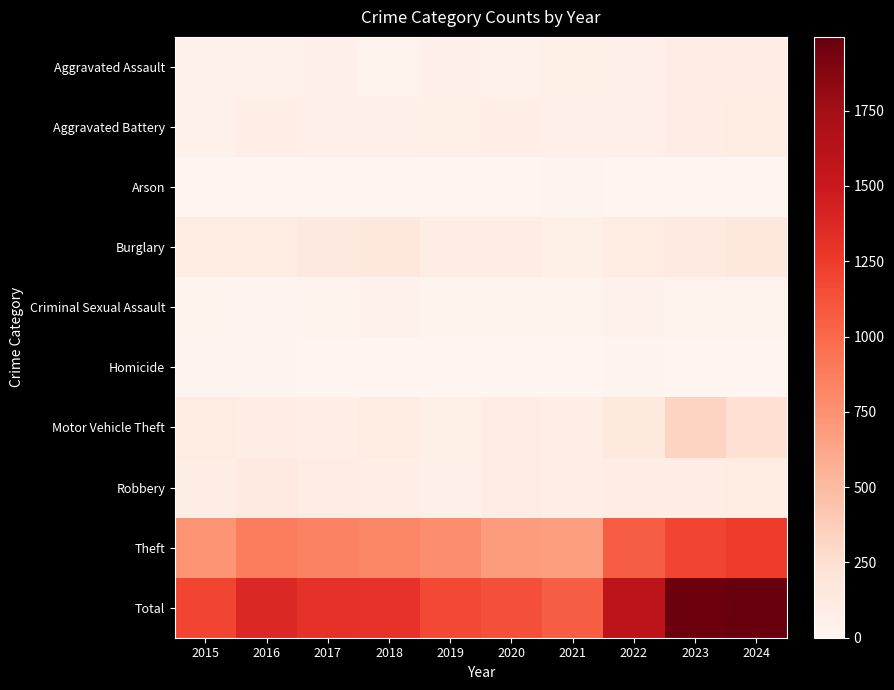

Reading right to left, list all the values displayed in this chart.

Aggravated Assault: 2024=99	2023=98	2022=64	2021=74	2020=48	2019=60	2018=36	2017=63	2016=54	2015=49
Aggravated Battery: 2024=111	2023=90	2022=61	2021=56	2020=78	2019=76	2018=63	2017=70	2016=84	2015=52
Arson: 2024=2	2023=2	2022=4	2021=8	2020=3	2019=2	2018=2	2017=1	2016=1	2015=1
Burglary: 2024=150	2023=130	2022=111	2021=77	2020=98	2019=94	2018=149	2017=134	2016=107	2015=105
Criminal Sexual Assault: 2024=38	2023=35	2022=39	2021=24	2020=25	2019=31	2018=39	2017=37	2016=22	2015=25
Homicide: 2024=2	2023=3	2022=8	2021=2	2020=6	2019=0	2018=1	2017=4	2016=8	2015=11
Motor Vehicle Theft: 2024=239	2023=333	2022=147	2021=81	2020=96	2019=77	2018=111	2017=82	2016=96	2015=110
Robbery: 2024=104	2023=93	2022=88	2021=79	2020=90	2019=64	2018=81	2017=86	2016=129	2015=99
Theft: 2024=1250	2023=1187	2022=1067	2021=666	2020=691	2019=772	2018=822	2017=840	2016=877	2015=740
Total: 2024=1995	2023=1971	2022=1589	2021=1067	2020=1135	2019=1176	2018=1304	2017=1317	2016=1378	2015=1192